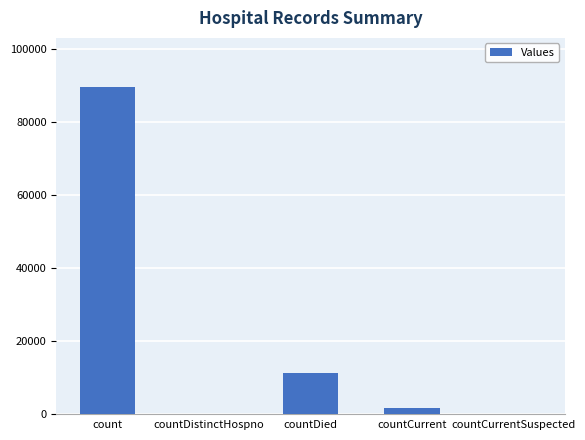

Which has a higher value, countCurrentSuspected or count?

count